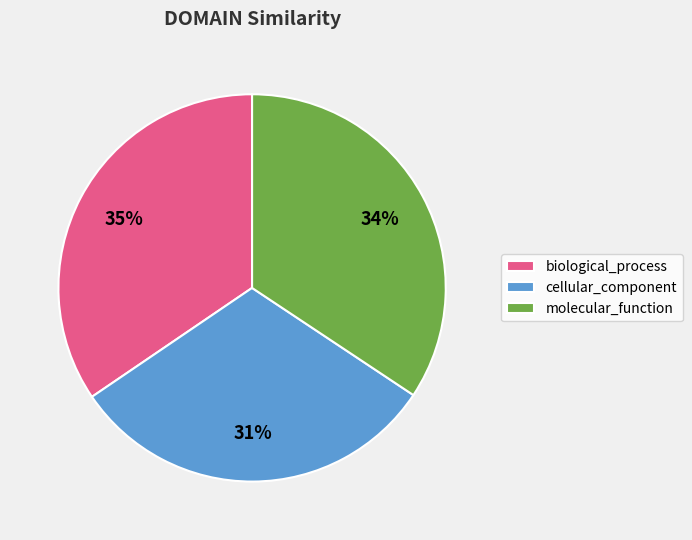

Is there a majority slice in this chart?

No